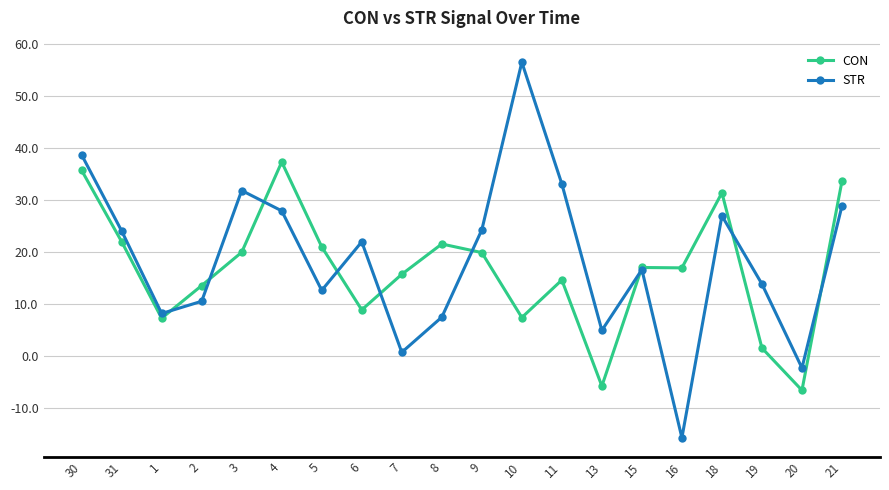

What is the spread (max minus min) of values at 18?

4.4